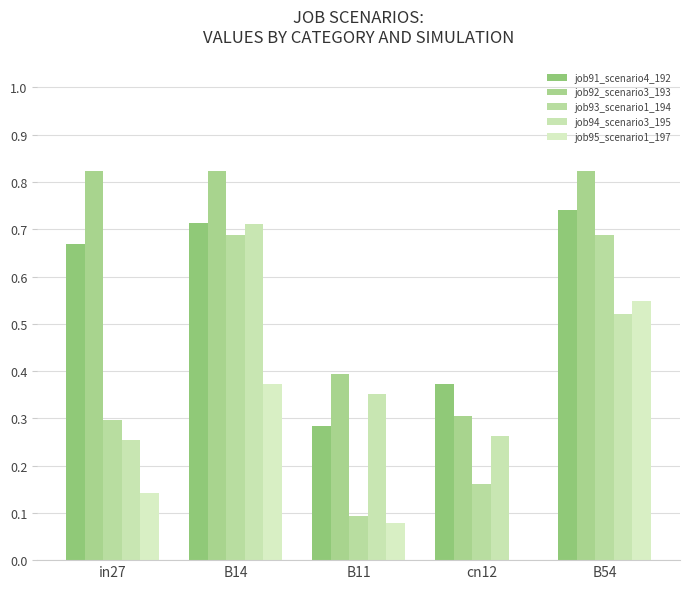

Is the value of job95_scenario1_197 at B14 greater than the value of job92_scenario3_193 at cn12?

Yes